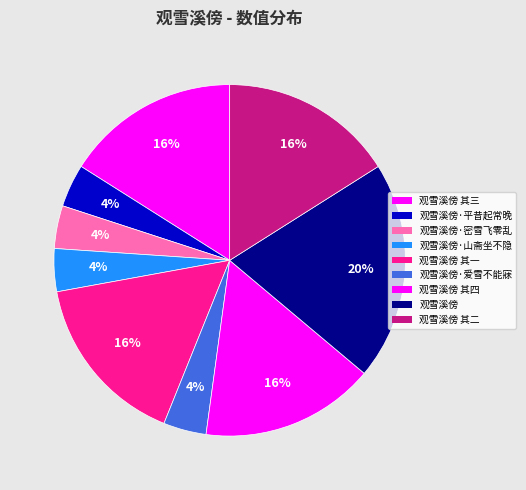

How many slices are in this pie chart?

9